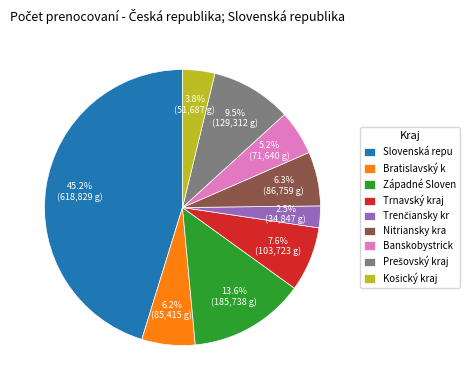

What portion of the pie excludes Banskobystrick?

94.8%